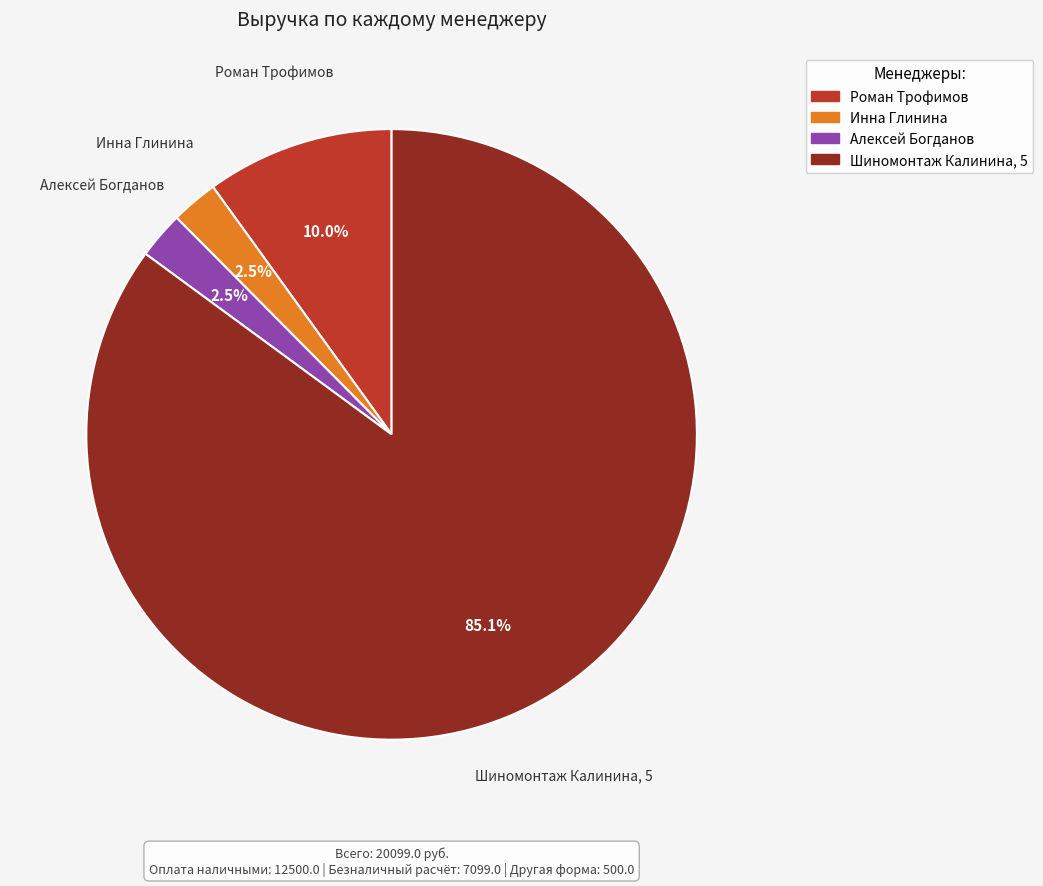

The Алексей Богданов slice represents 10% of the pie. True or false?

False